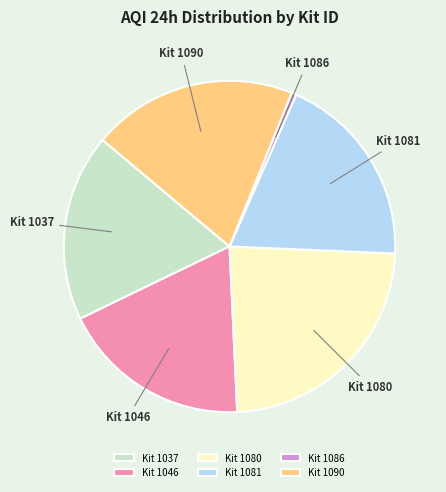

Is it true that Kit 1046 is 19% of the pie?

True